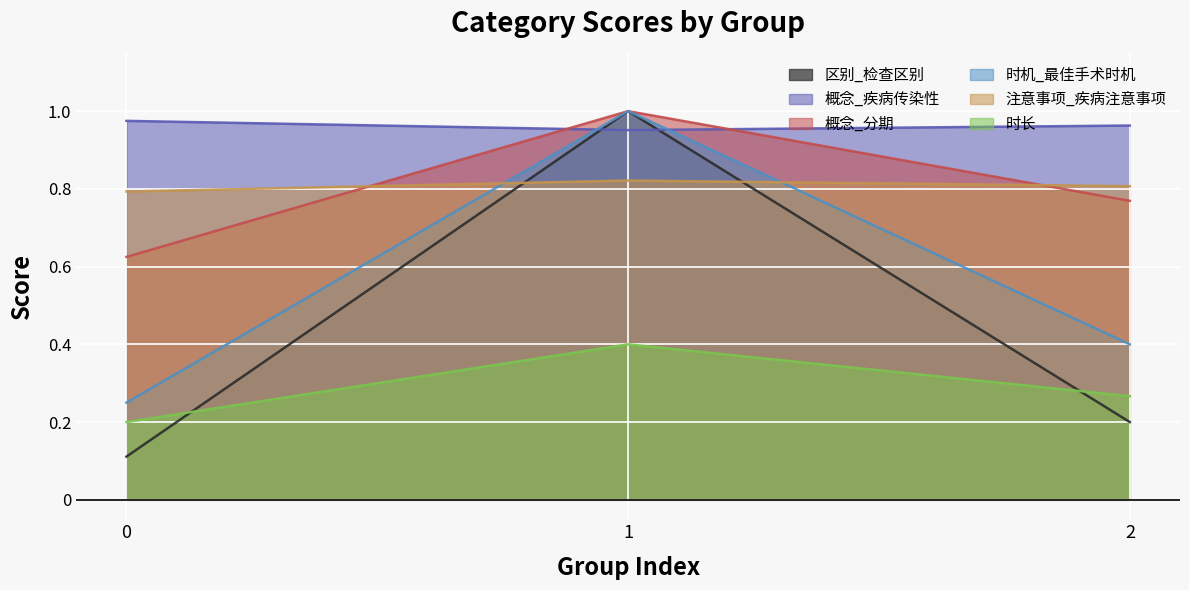

True or false: 时长 has a value of 0.1 at 2.

False